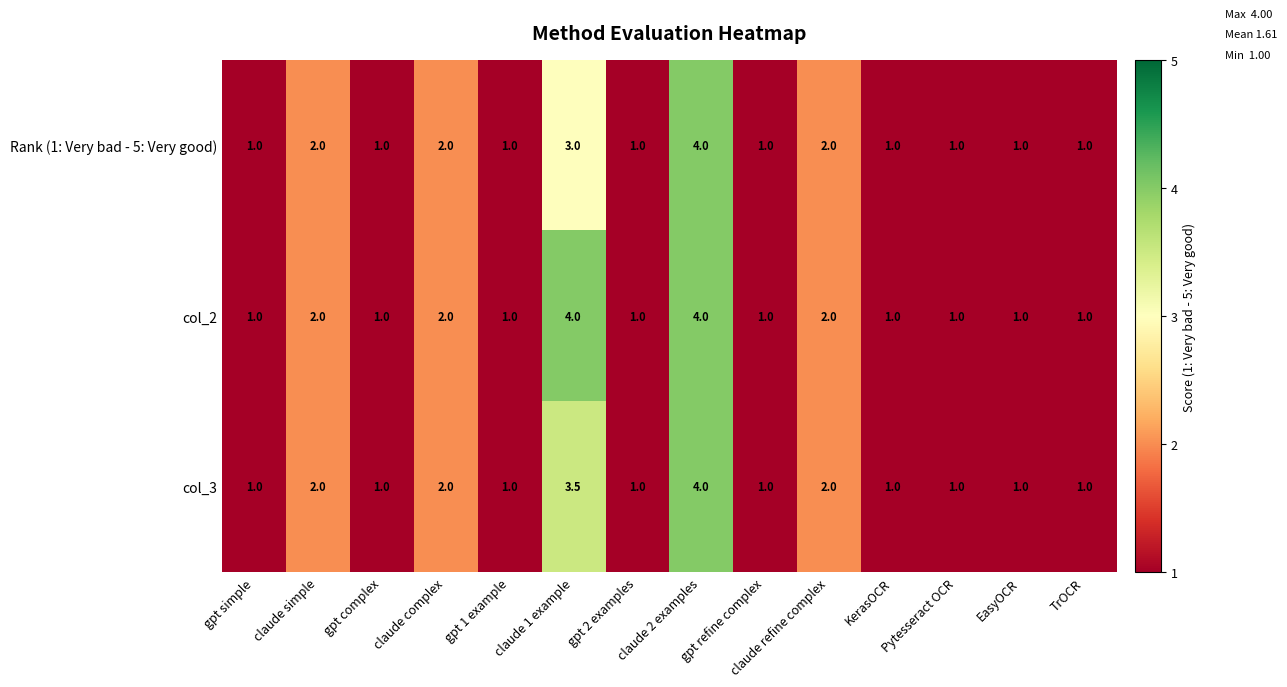

How many Rank (1: Very bad - 5: Very good) values are between 1 and 2?

12